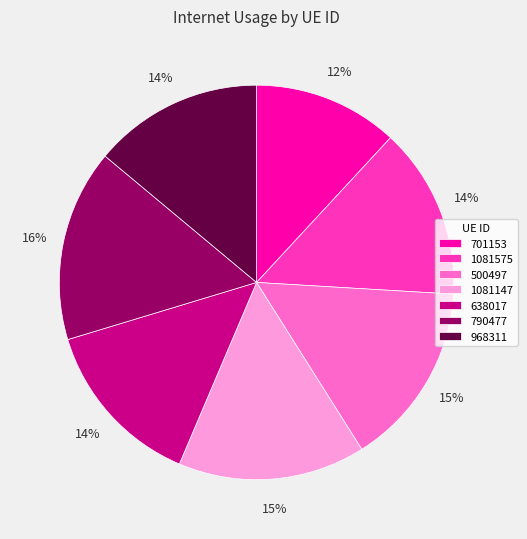

How many slices are in this pie chart?

7